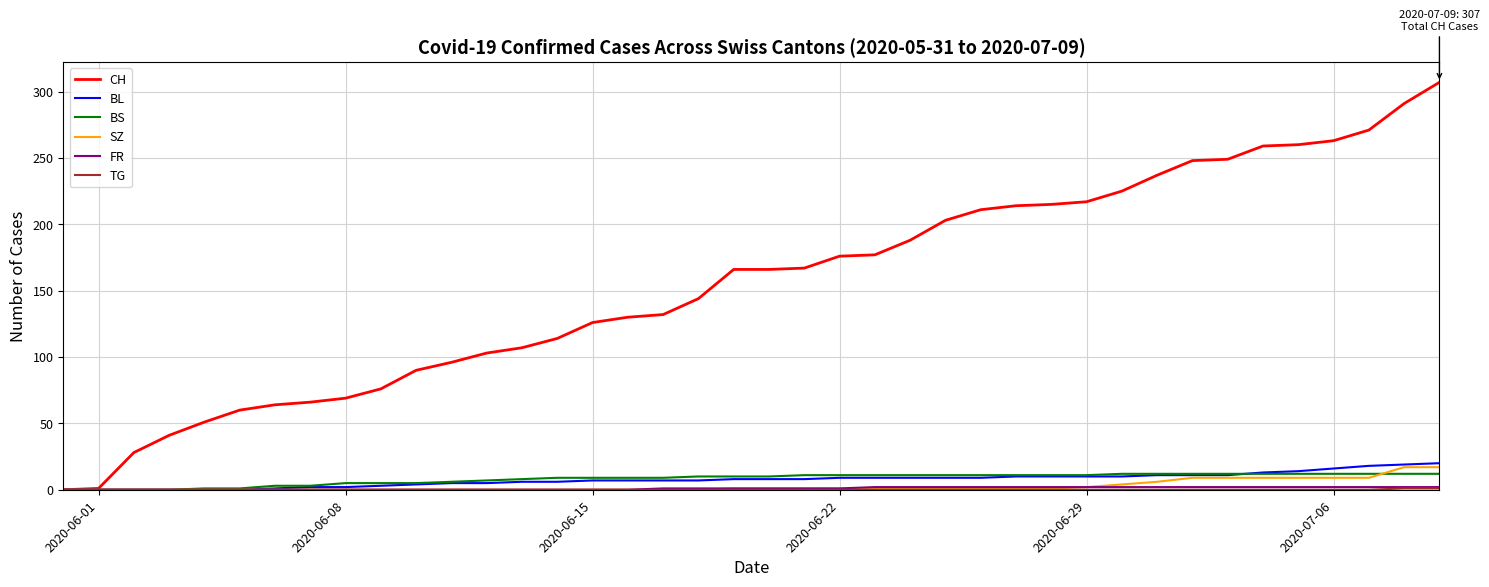

What is the greatest value displayed?

307